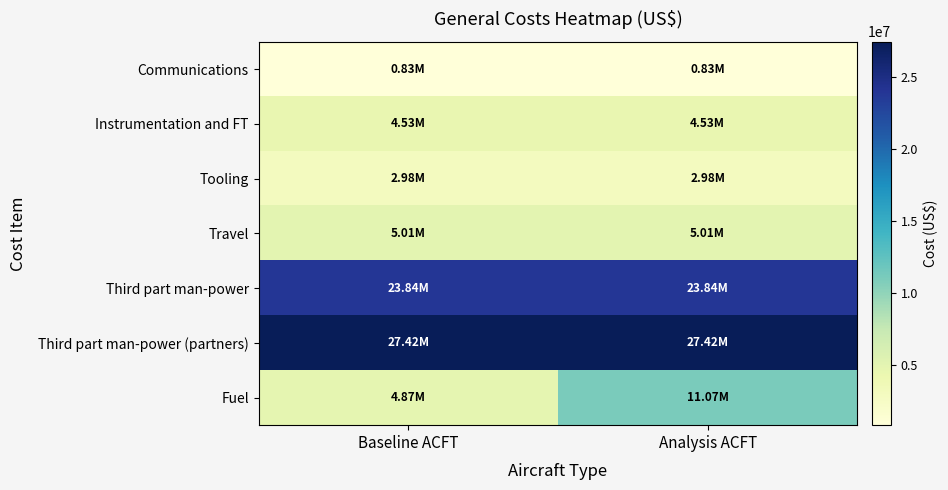

Which series changed the most between Baseline ACFT and Analysis ACFT?

Fuel